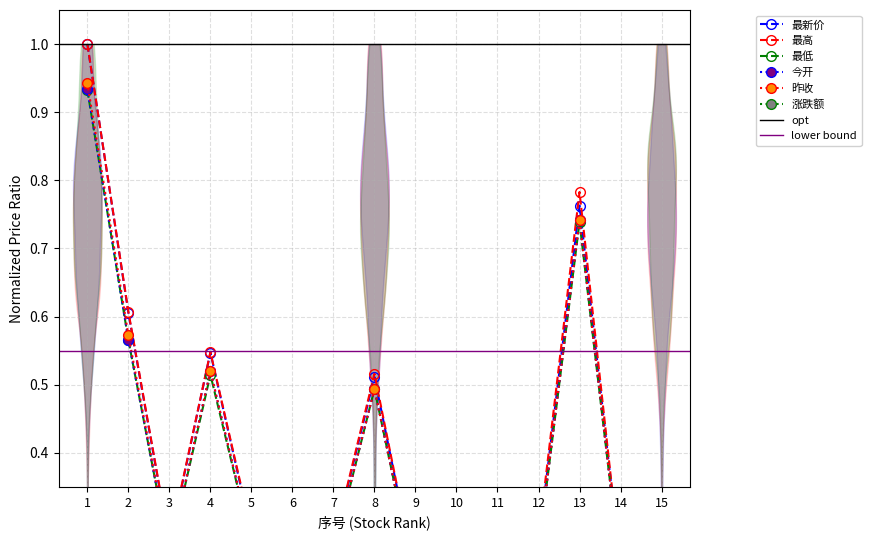

True or false: 最低 and 昨收 intersect in this chart.

True